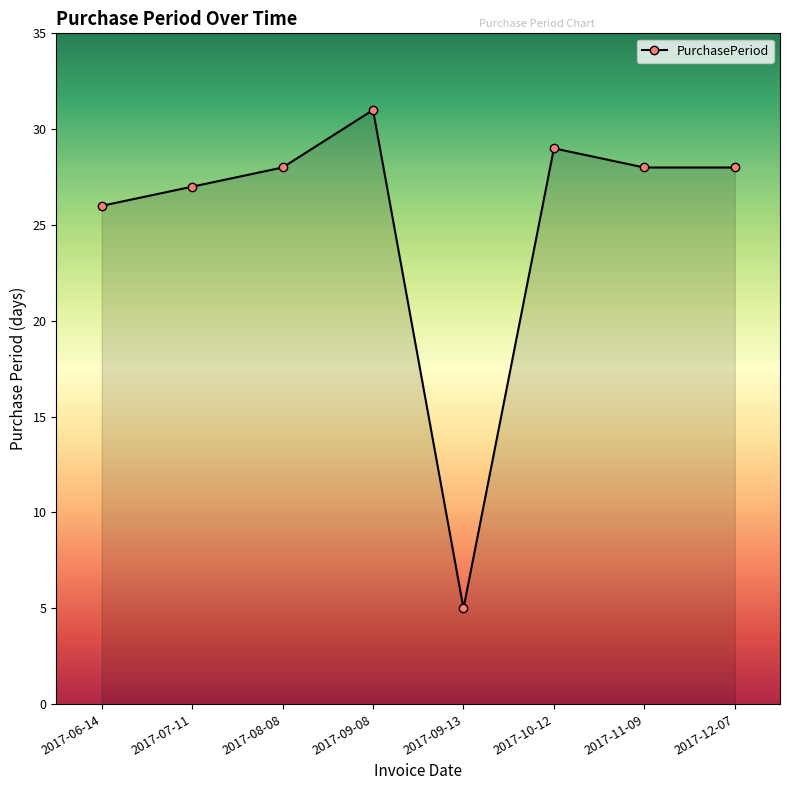

What is the maximum value shown in the chart?

31